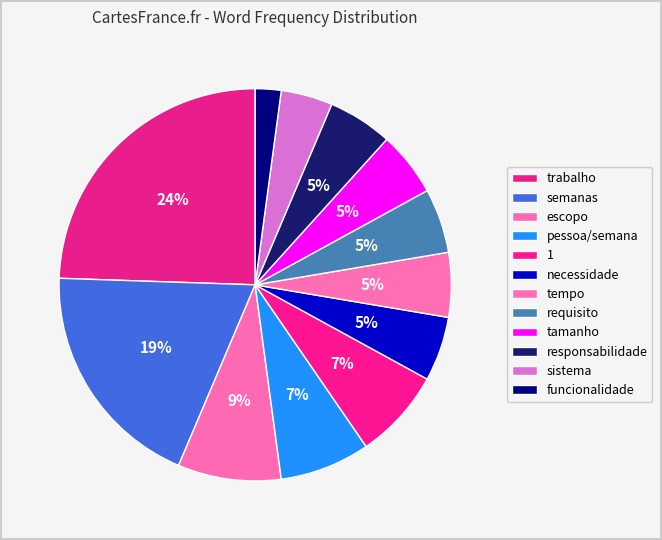

To the nearest percent, what portion does funcionalidade represent?

2%